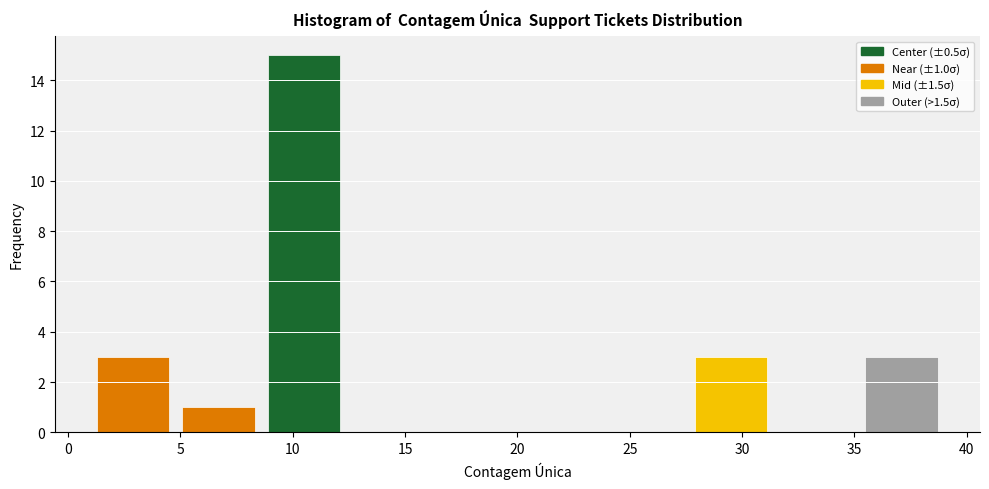

Which range on the x-axis has the tallest bar?

8.6 to 12.4